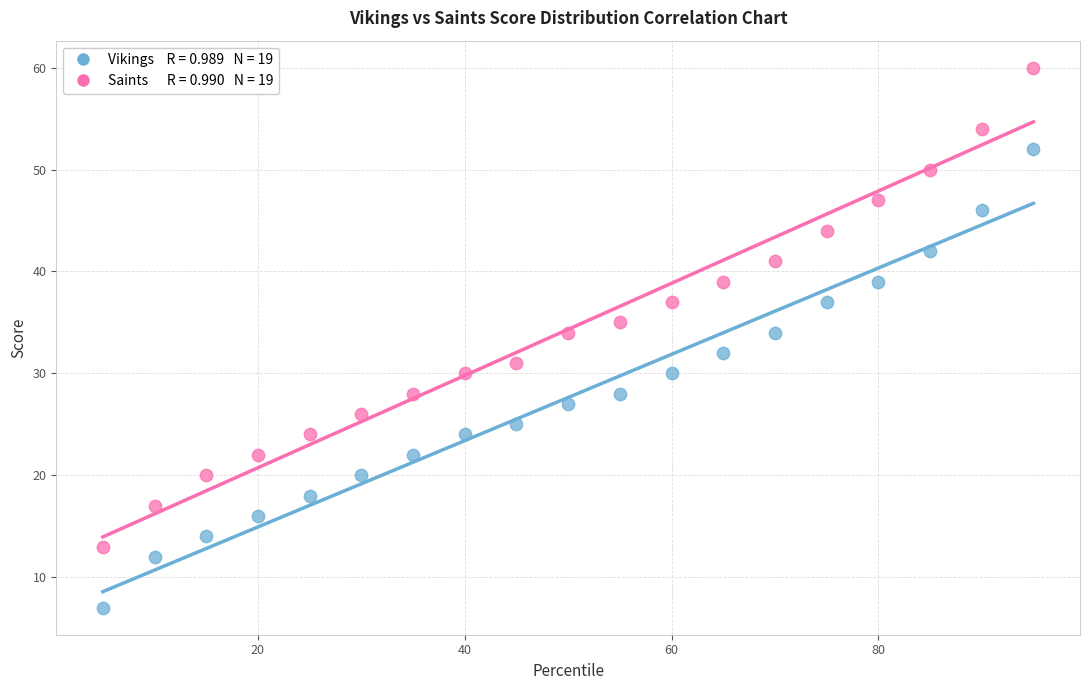

Across all data points, what is the range of Y values (max minus min)?

53